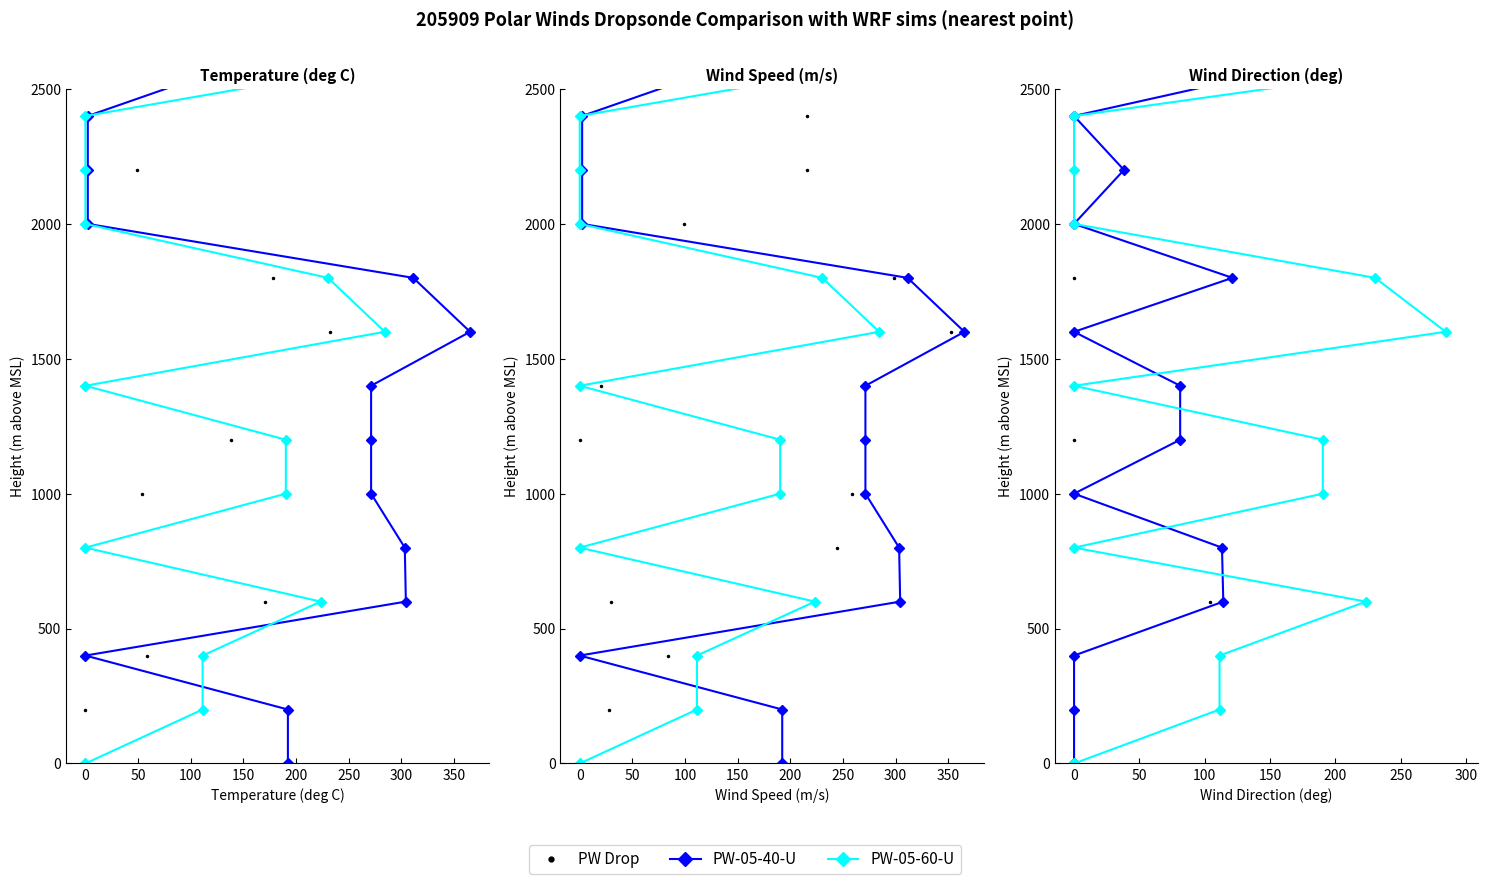

How many values in the PW-05-60-U series are below 1400?

7